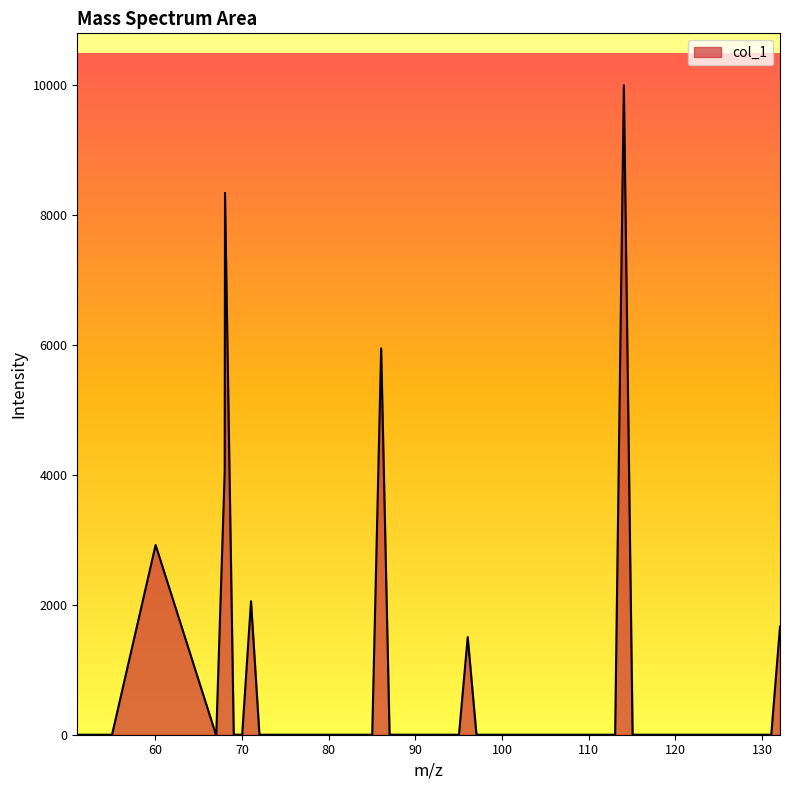

How many categories are shown in the chart?

36